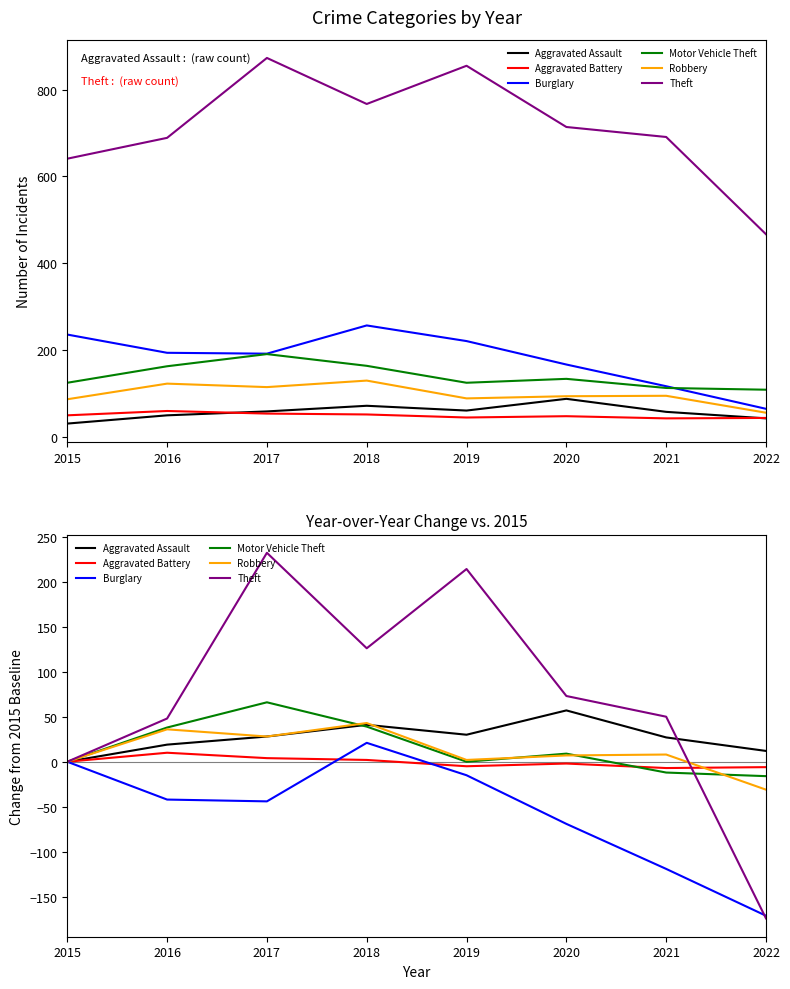

Reading right to left, list all the values displayed in this chart.

Aggravated Assault: 2022=12	2021=27	2020=57	2019=30	2018=41	2017=28	2016=19	2015=0
Aggravated Battery: 2022=-6	2021=-7	2020=-2	2019=-5	2018=2	2017=4	2016=10	2015=0
Burglary: 2022=-171	2021=-119	2020=-69	2019=-15	2018=21	2017=-44	2016=-42	2015=0
Motor Vehicle Theft: 2022=-16	2021=-12	2020=9	2019=0	2018=39	2017=66	2016=38	2015=0
Robbery: 2022=-31	2021=8	2020=7	2019=2	2018=43	2017=28	2016=36	2015=0
Theft: 2022=-174	2021=50	2020=73	2019=214	2018=126	2017=232	2016=48	2015=0